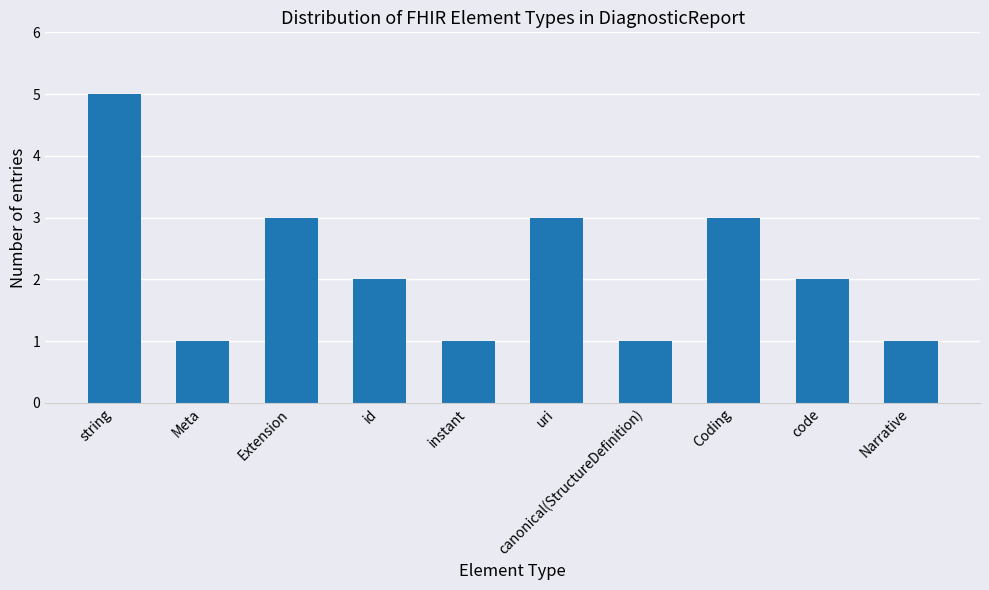

Does the chart contain any negative values?

No